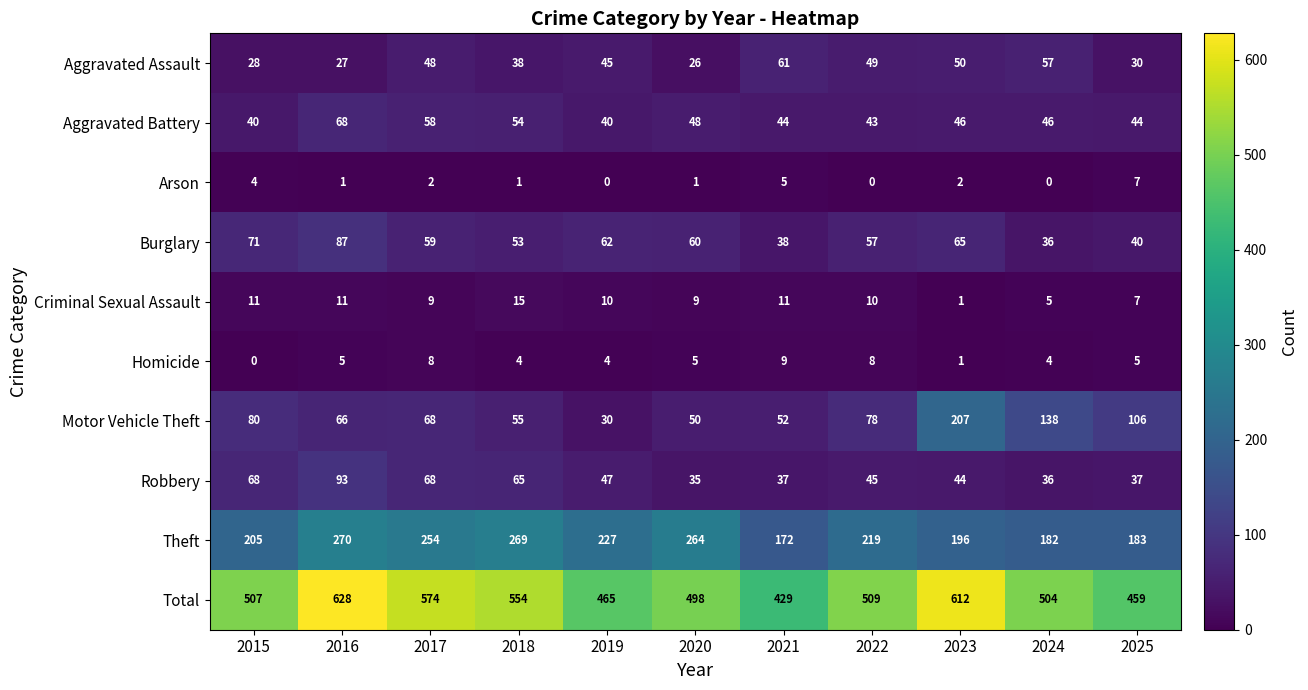

Read the Robbery value at 2015, to the nearest 5.

70